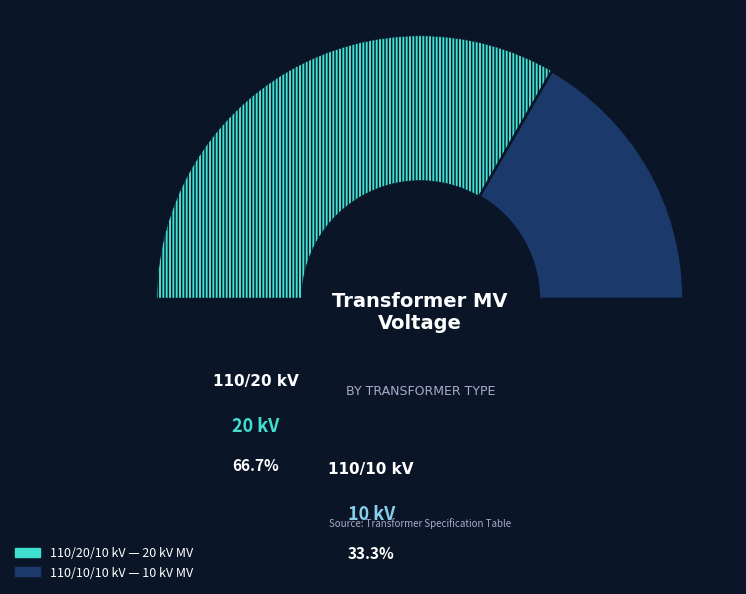

To the nearest percent, what is the difference between the 63/25/38 MVA 110/20/10 kV and 63/25/38 MVA 110/10/10 kV slice percentages?

33%